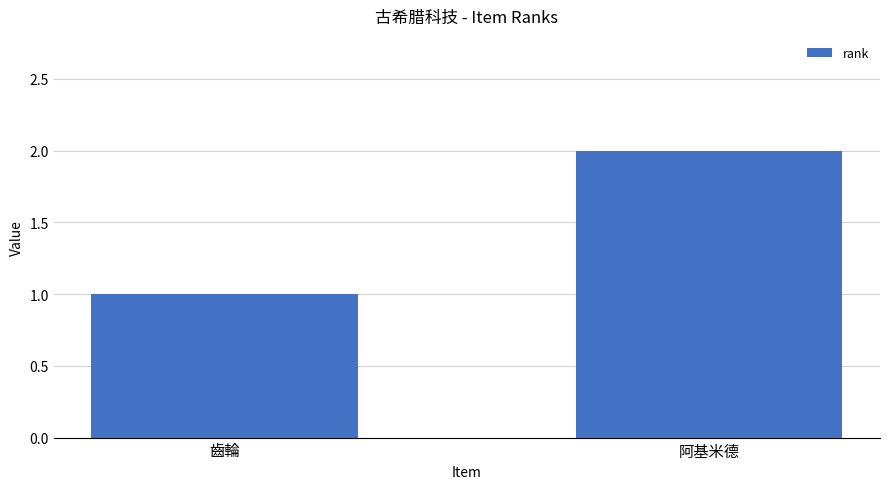

What is the ratio of the value at 阿基米德 to the value at 齒輪?

2.0